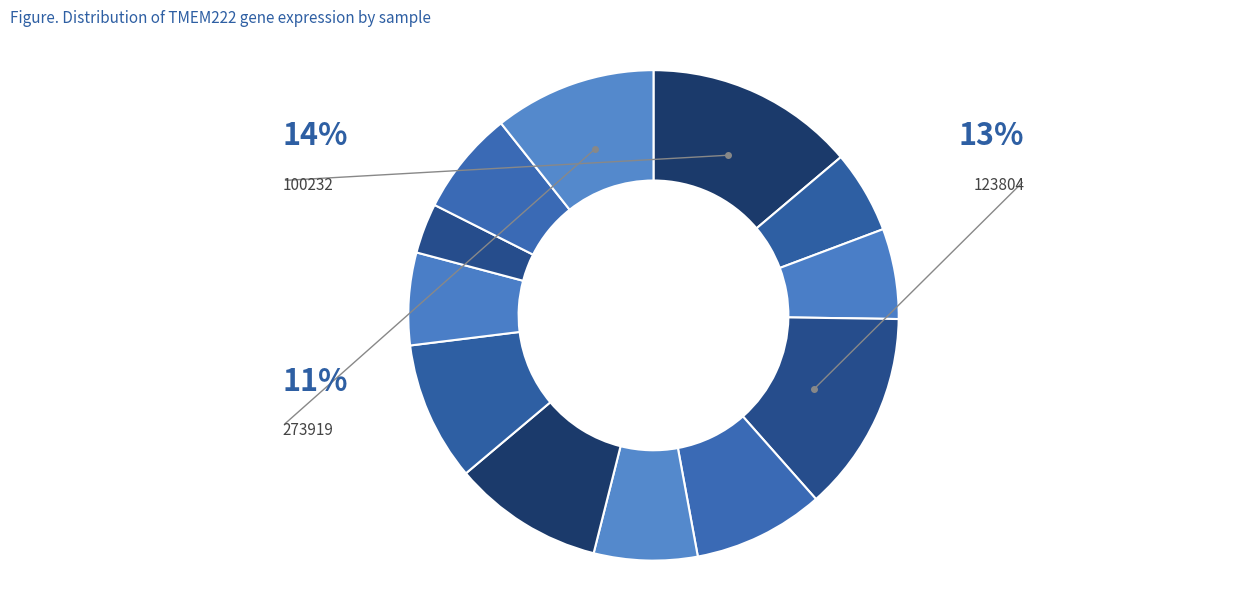

Count the number of slices in the pie.

12